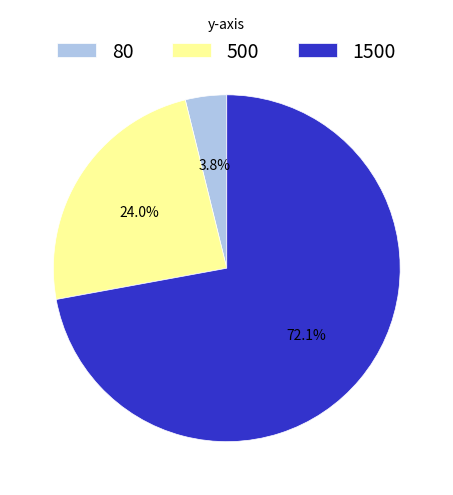

How many slices are in this pie chart?

3